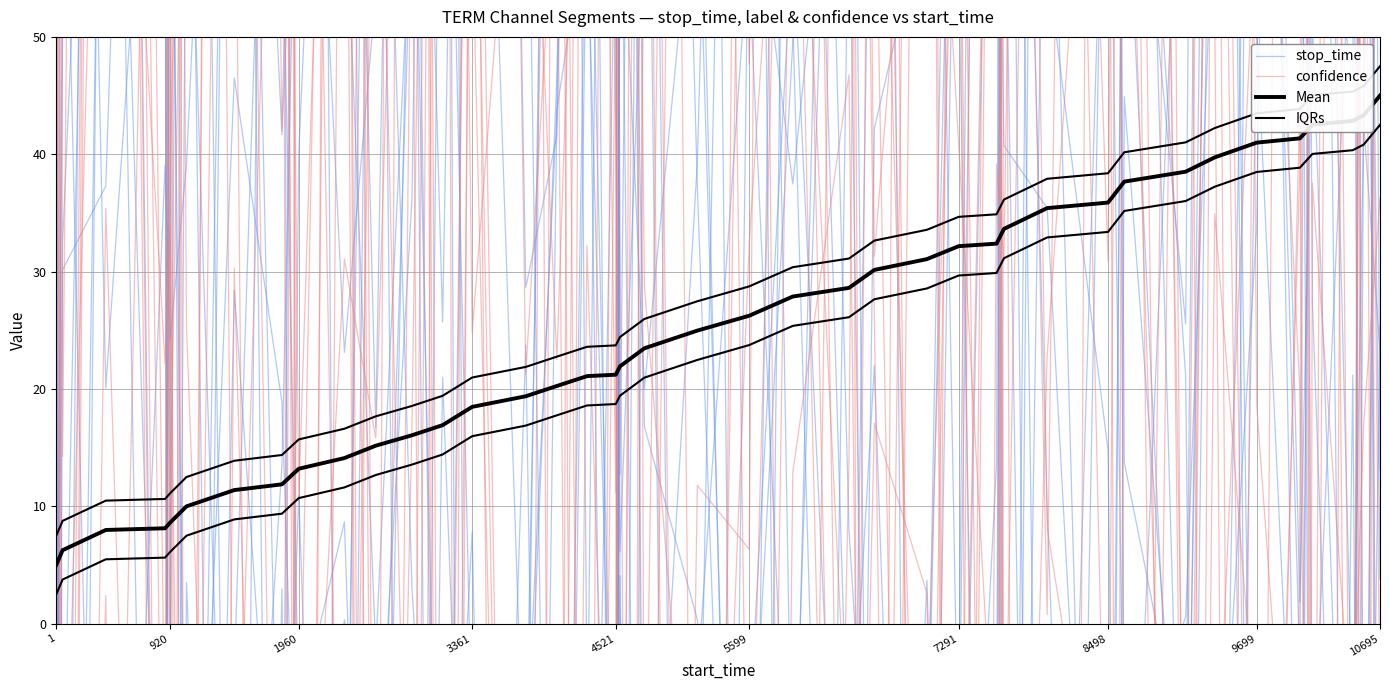

What is the difference between the second highest and second lowest values in the Mean series?

37.1